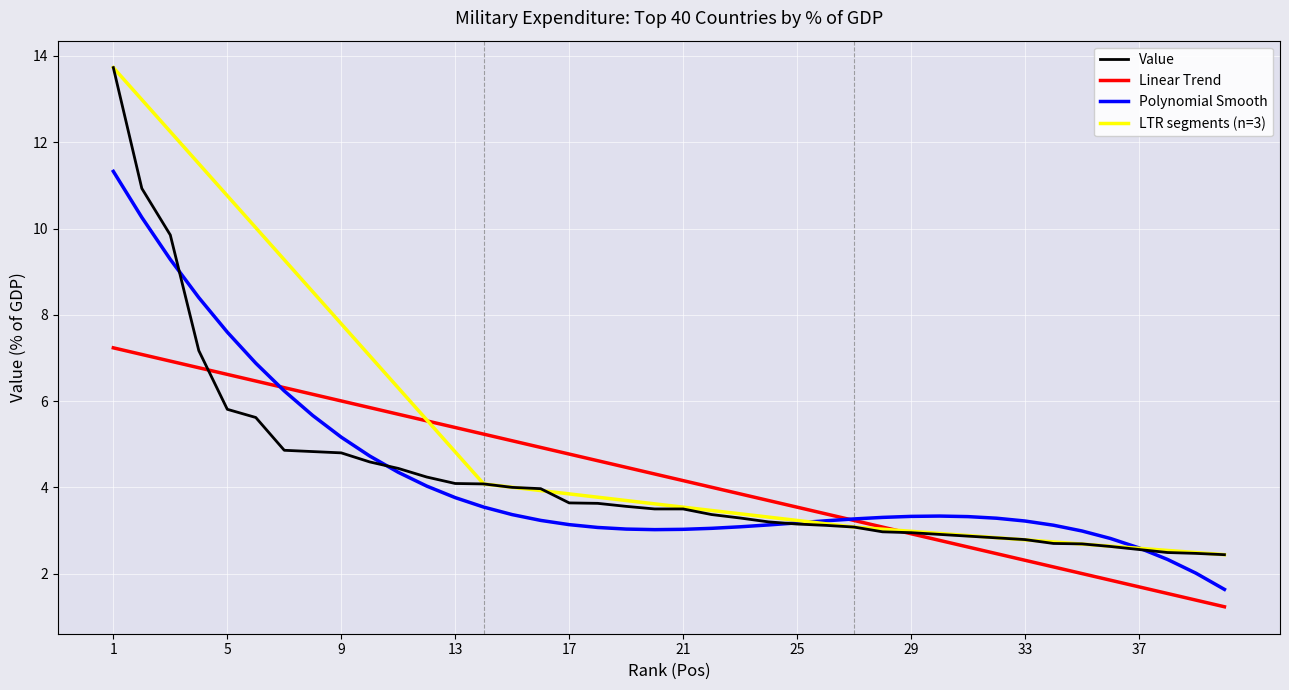

What is the minimum value shown in the chart?

2.4